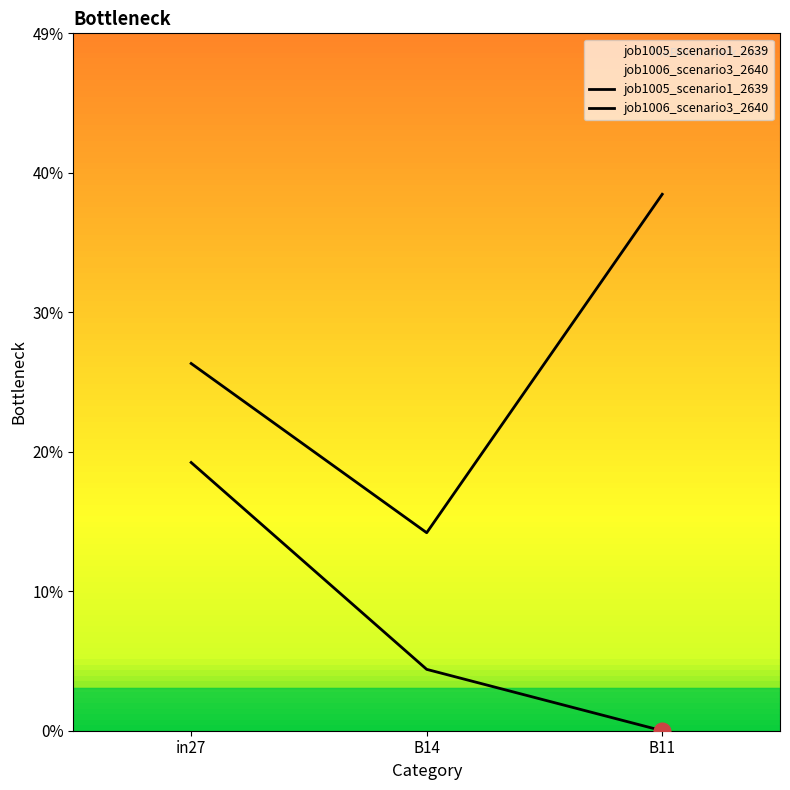

The value of job1006_scenario3_2640 at B11 is 0.5. True or false?

False